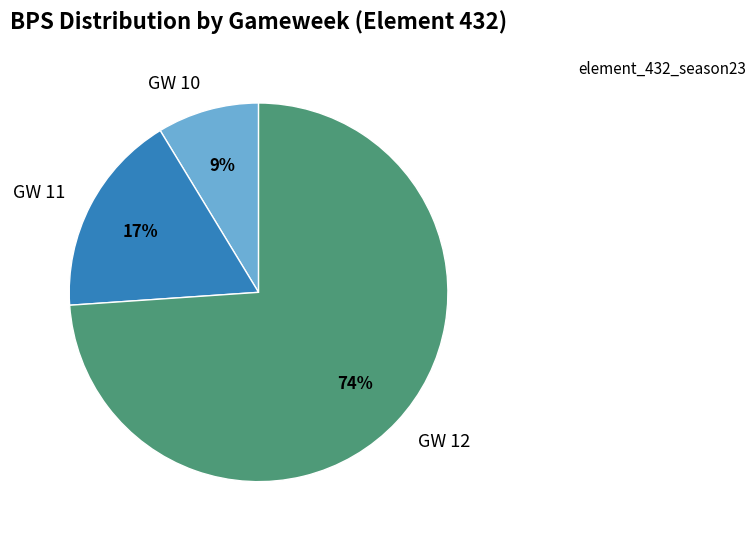

Does any single category account for the majority?

Yes